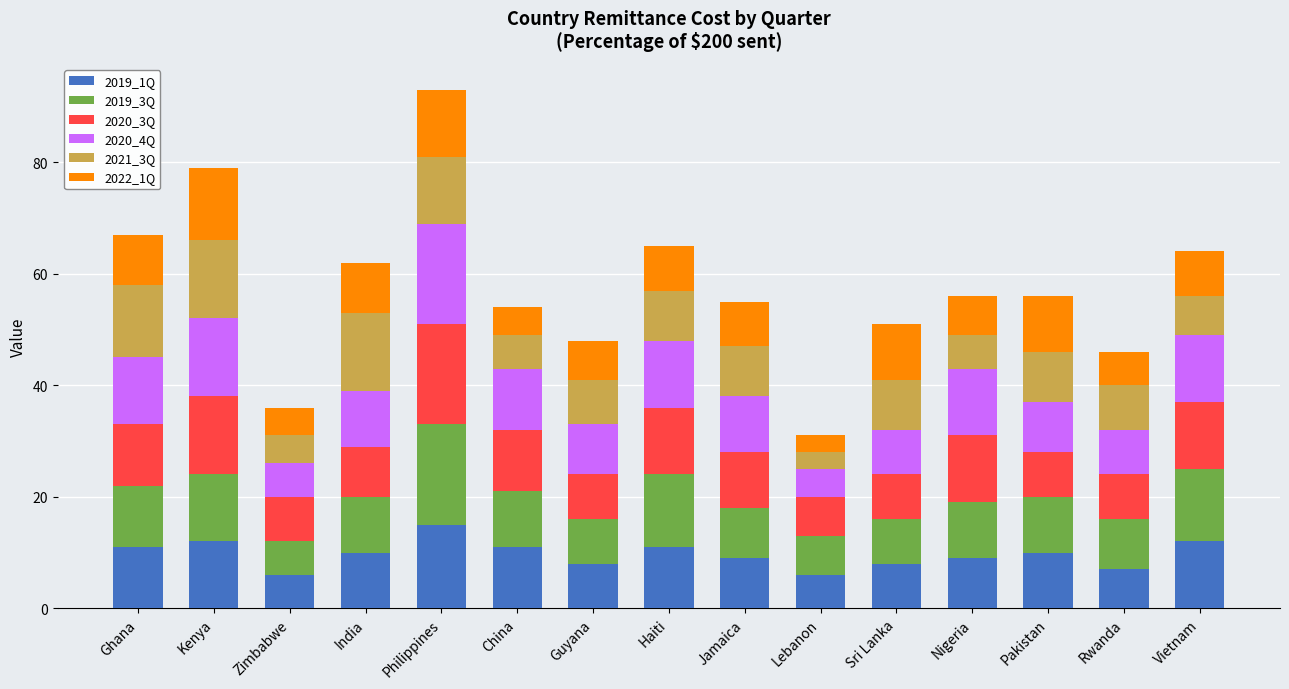

How many bars are there in total?

15